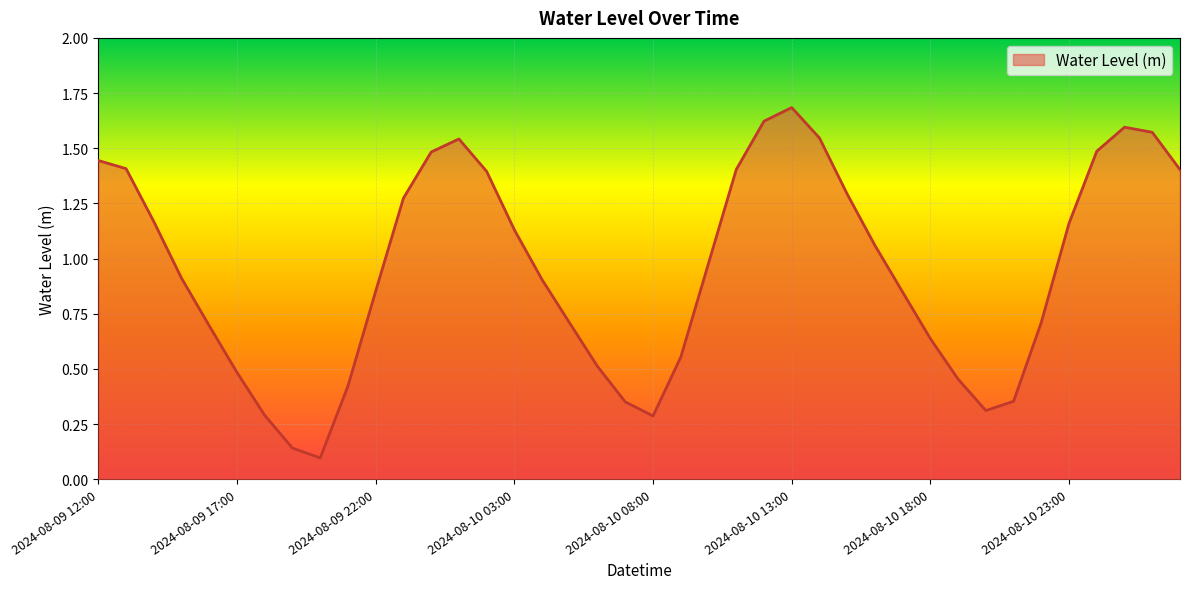

How many lines are shown in the chart?

1